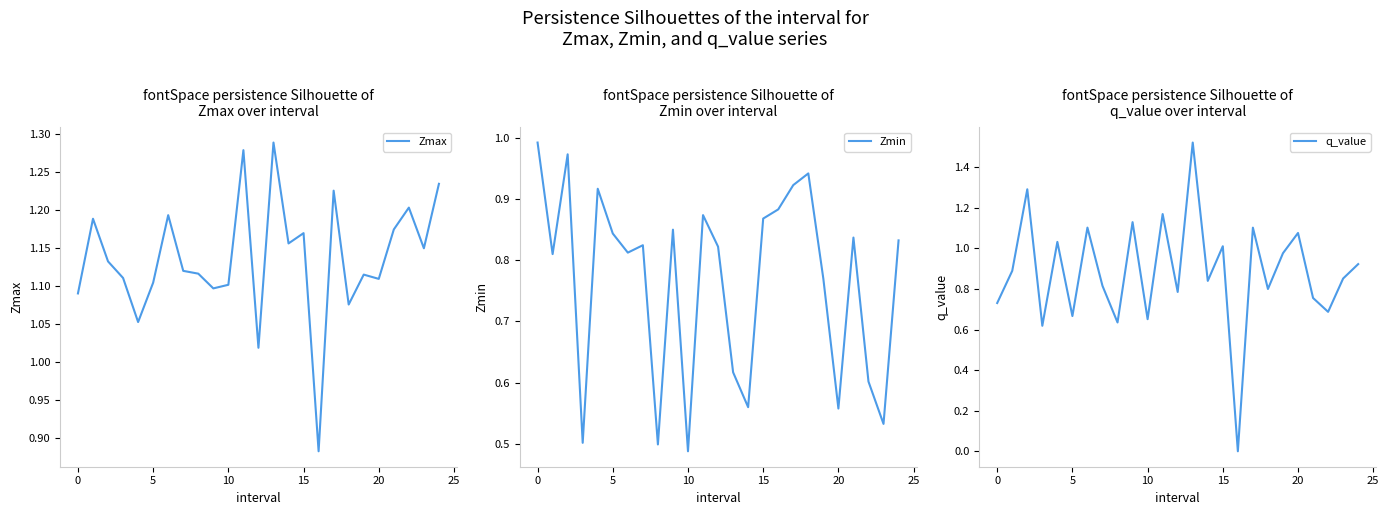

After their last crossing, which series has the higher values: Zmax or q_value?

Zmax